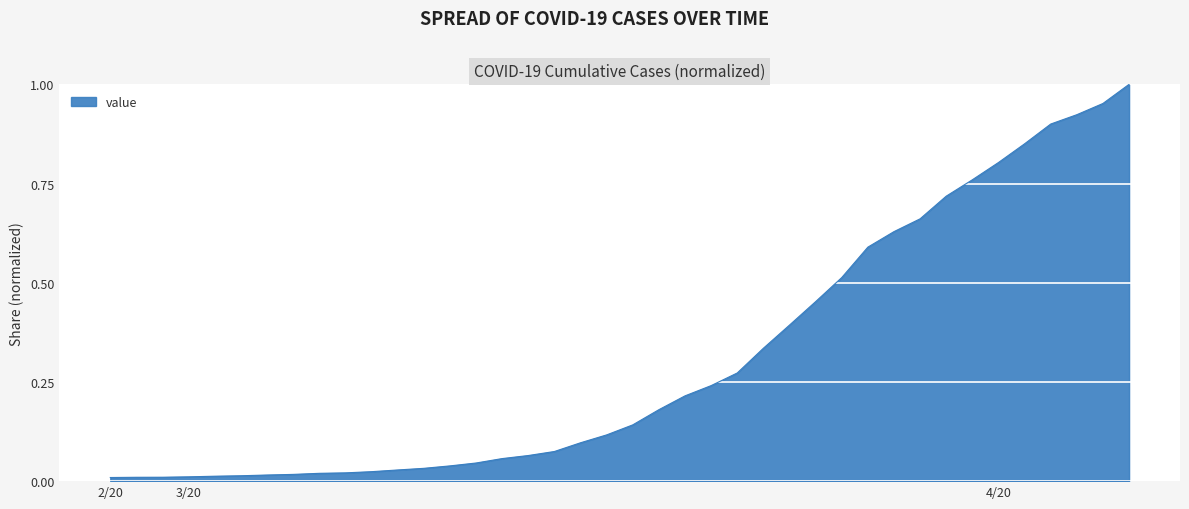

Is it true that the value at 2/20 is 0.0?

True